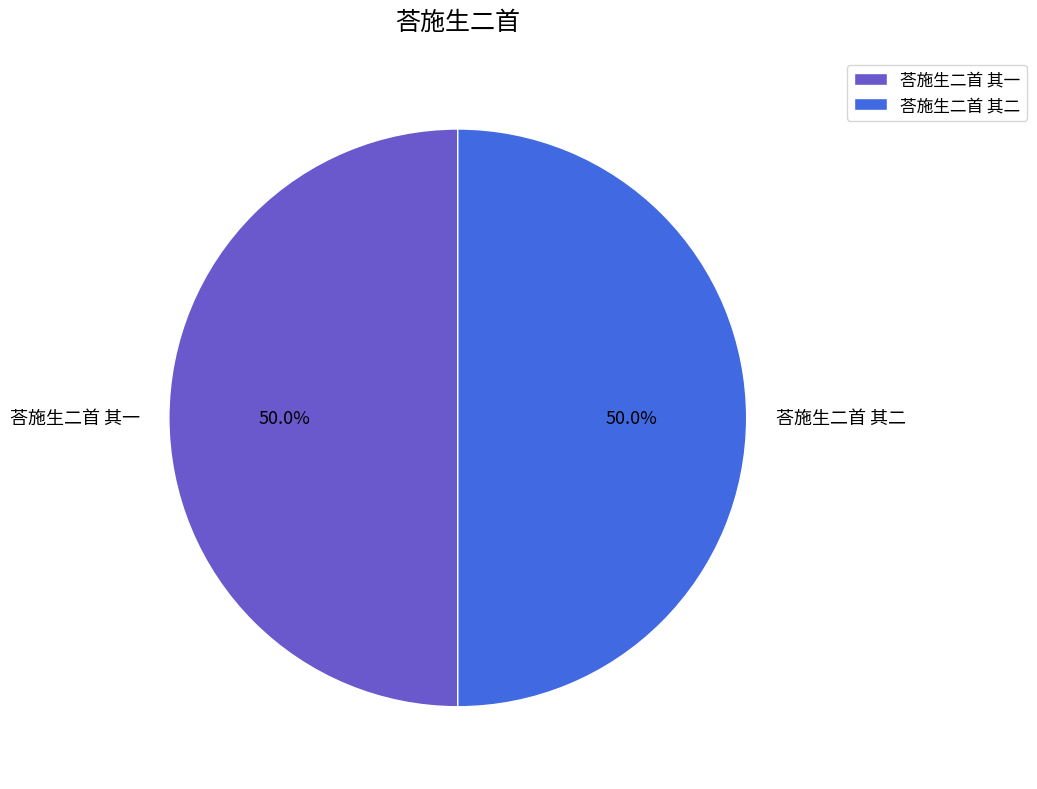

What portion of the pie excludes 荅施生二首 其二?

50.0%